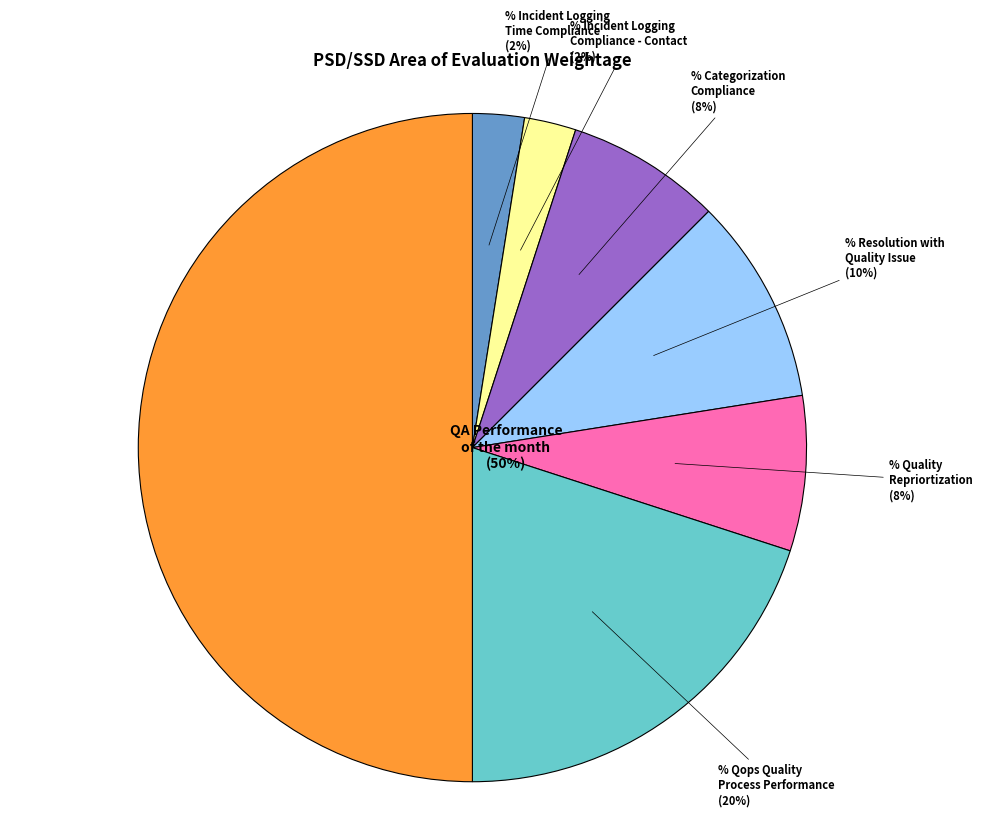

The QA Performance
of the month slice represents 61% of the pie. True or false?

False